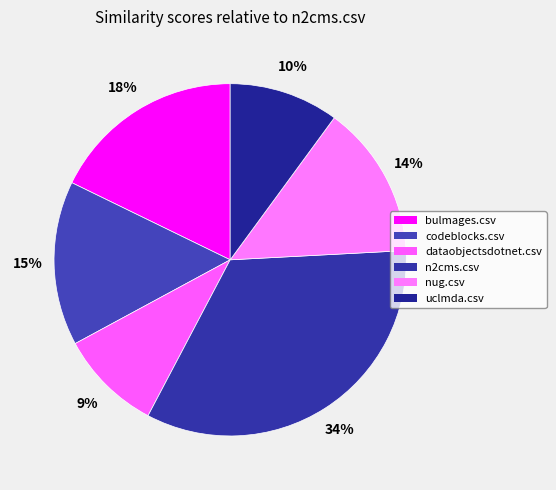

To the nearest percent, what is the combined percentage of codeblocks.csv and n2cms.csv?

49%